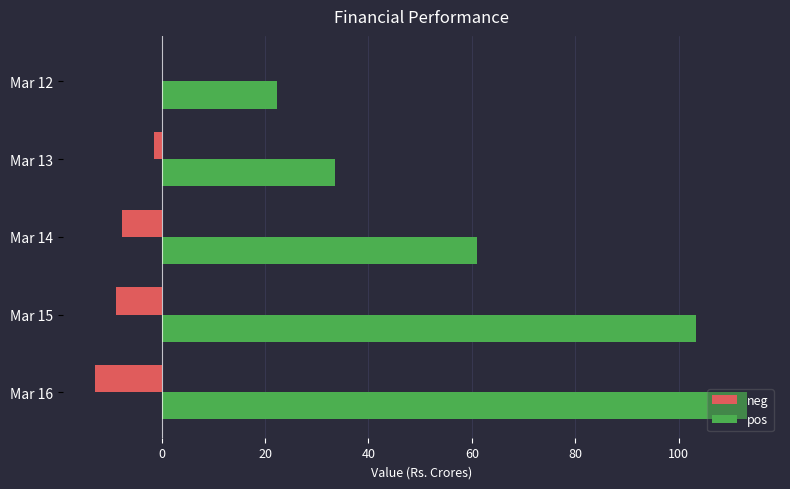

True or false: neg has a value of -8.9 at Mar 15.

True